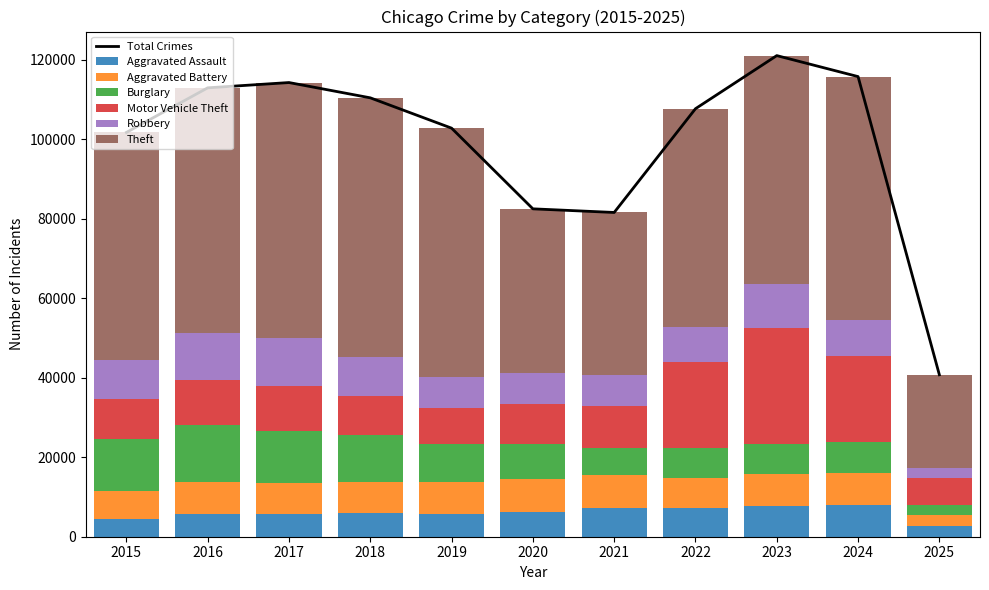

Is it true that Aggravated Battery equals 8320 at 2020?

True